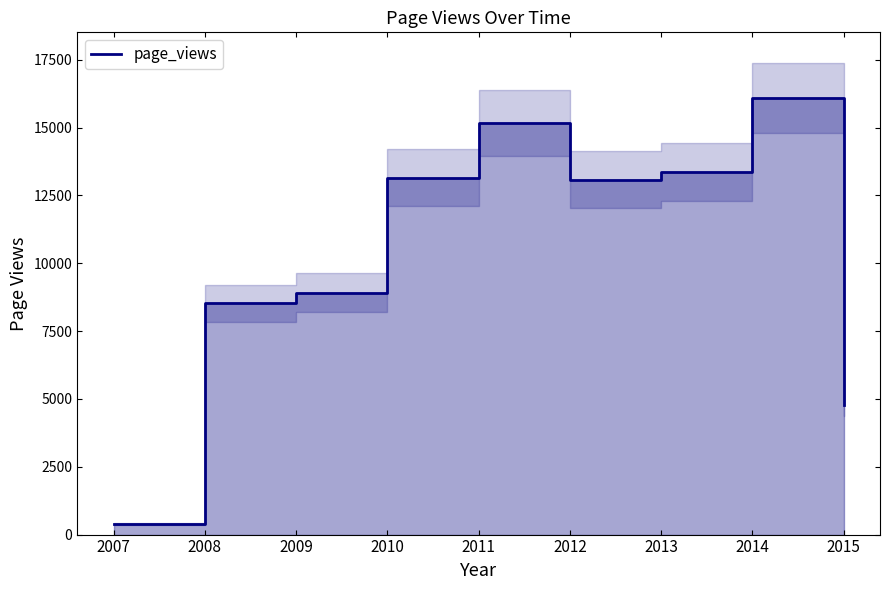

Reading left to right, list all the values displayed in this chart.

391	8530	8915	13160	15158	13087	13369	16099	4759